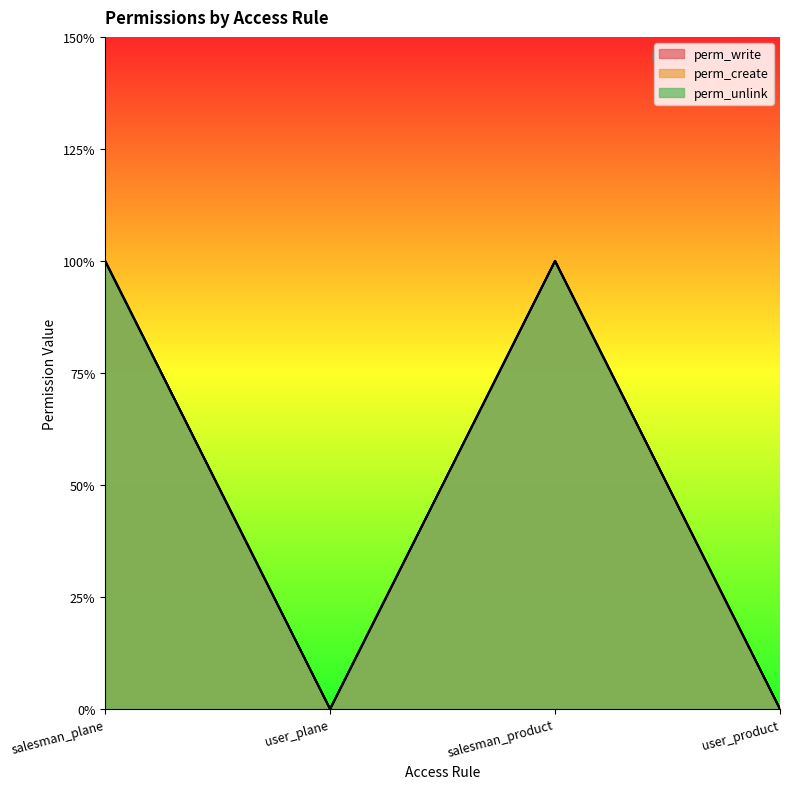

How many values in the perm_create series are below 1?

2